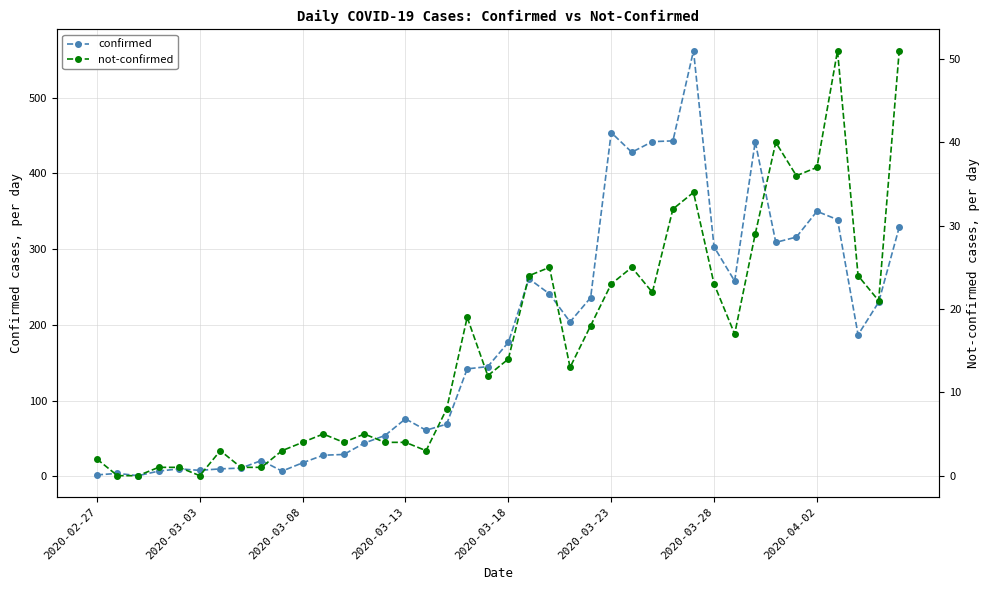

What is the difference between the maximum and minimum values in the confirmed series?

561